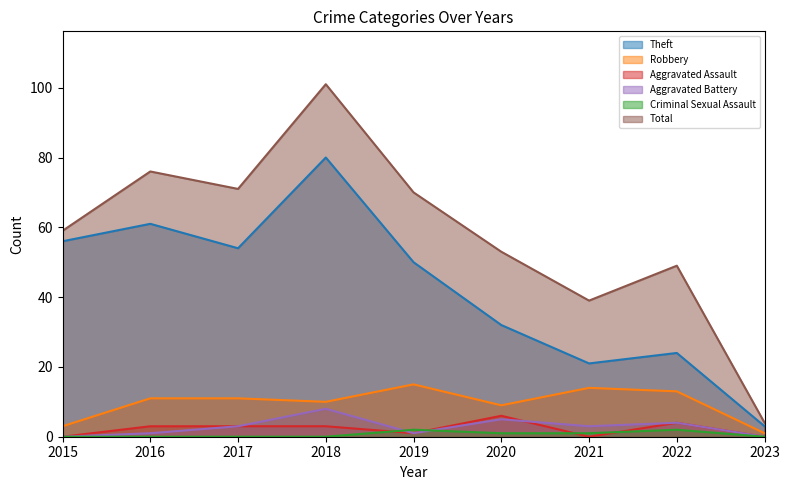

Where is the first local minimum for Aggravated Assault?

2019